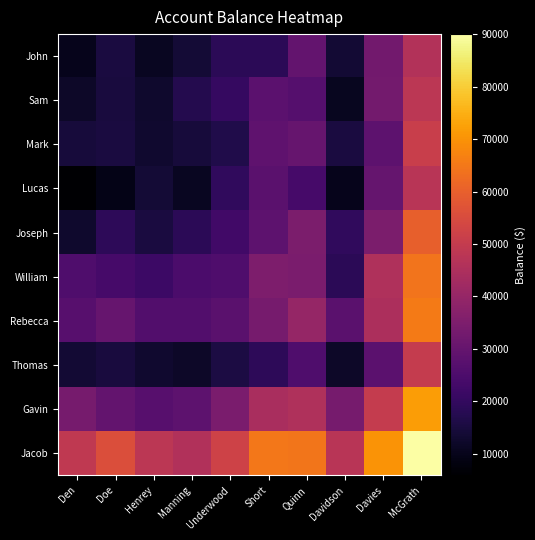

Reading left to right, list all the values displayed in this chart.

John: Den=10000.0	Doe=15239.6	Henrey=10888.8	Manning=14086.0	Underwood=18473.7	Short=18441.8	Quinn=29756.2	Davidson=13611.4	Davies=32860.6	McGrath=46281.1
Sam: Den=12003.9	Doe=15000.0	Henrey=12708.0	Manning=17267.6	Underwood=20438.7	Short=28227.6	Quinn=26934.1	Davidson=10772.4	Davies=33045.8	McGrath=48138.2
Mark: Den=14776.3	Doe=15316.6	Henrey=13000.0	Manning=14580.9	Underwood=16545.3	Short=28707.0	Quinn=30431.2	Davidson=15283.8	Davies=28446.4	McGrath=51167.2
Lucas: Den=5938.0	Doe=9542.9	Henrey=13830.5	Manning=11000.0	Underwood=19447.6	Short=27675.1	Quinn=23758.3	Davidson=10204.6	Davies=30195.6	McGrath=47394.7
Joseph: Den=12799.2	Doe=18757.0	Henrey=15269.1	Manning=18698.1	Underwood=23000.0	Short=28371.5	Quinn=34826.8	Davidson=19502.7	Davies=34623.7	McGrath=59822.6
William: Den=25547.6	Doe=23874.8	Henrey=21883.3	Manning=24825.0	Underwood=25397.5	Short=35000.0	Quinn=34499.1	Davidson=18573.6	Davies=45369.2	McGrath=64148.5
Rebecca: Den=27051.7	Doe=30307.3	Henrey=26089.2	Manning=26187.4	Underwood=27898.0	Short=33645.3	Quinn=40000.0	Davidson=27684.0	Davies=44711.0	McGrath=65652.4
Thomas: Den=13650.0	Doe=14847.2	Henrey=13035.8	Manning=12092.1	Underwood=15539.5	Short=18808.2	Quinn=25367.2	Davidson=12000.0	Davies=28145.8	McGrath=50085.3
Gavin: Den=33534.0	Doe=29839.4	Henrey=27083.0	Manning=28313.8	Underwood=34435.9	Short=44119.2	Quinn=45570.3	Davidson=33839.0	Davies=50000.0	McGrath=71643.1
Jacob: Den=49063.9	Doe=55640.2	Henrey=48169.7	Manning=45727.1	Underwood=52400.5	Short=64723.6	Quinn=64618.8	Davidson=47612.7	Davies=70010.4	McGrath=90000.0